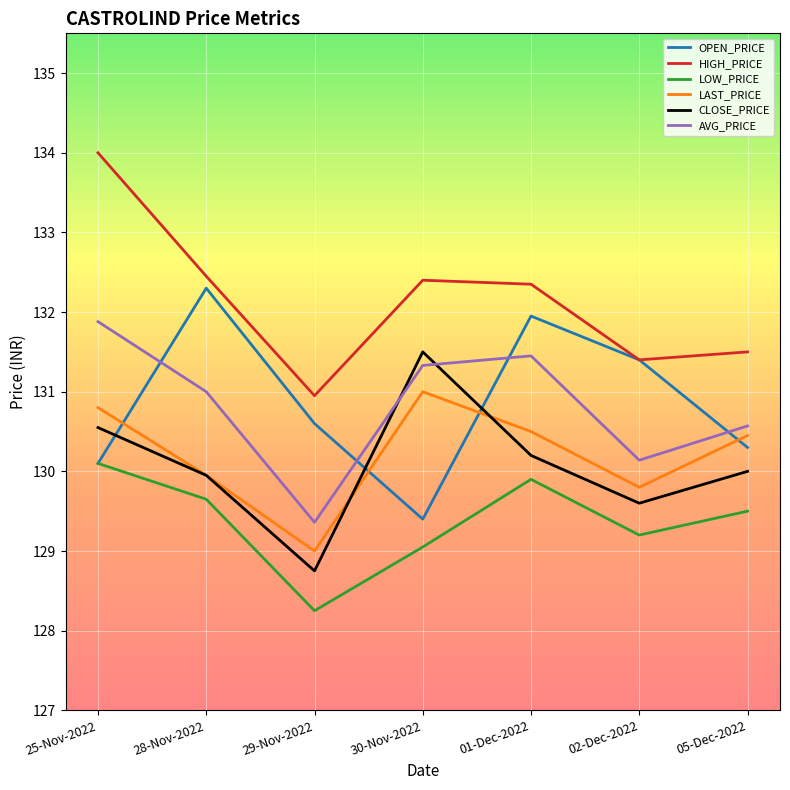

At how many categories does at least one series exceed 132?

4